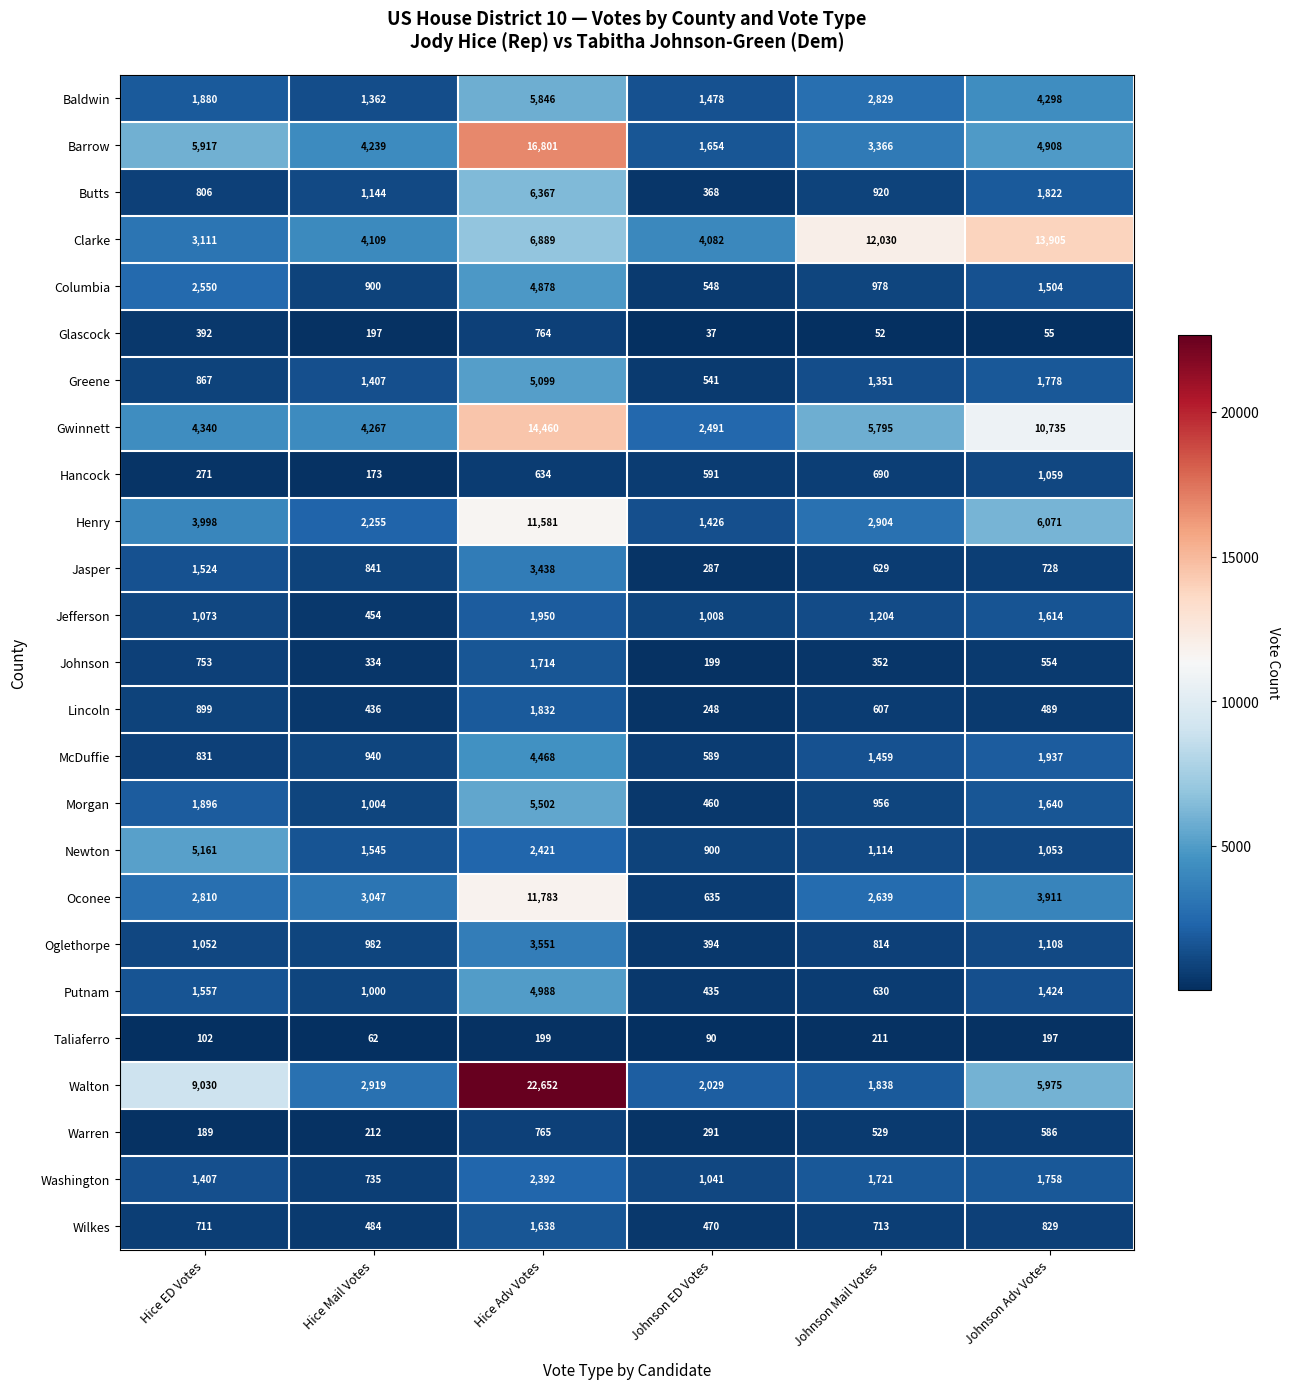

What is the difference between the highest and lowest values at Hice Mail Votes?

4205